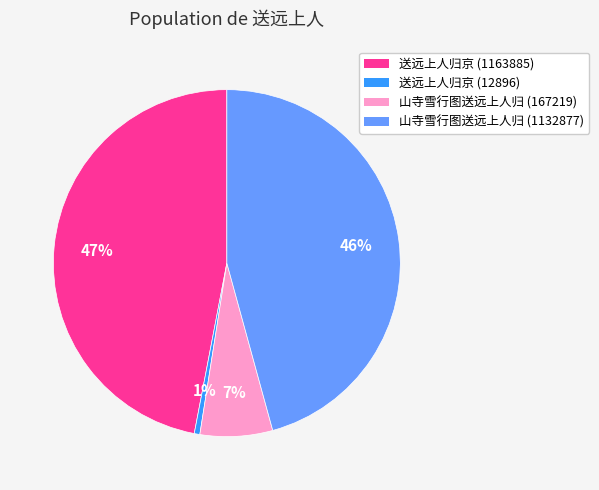

The 山寺雪行图送远上人归 (167219) slice represents 13% of the pie. True or false?

False